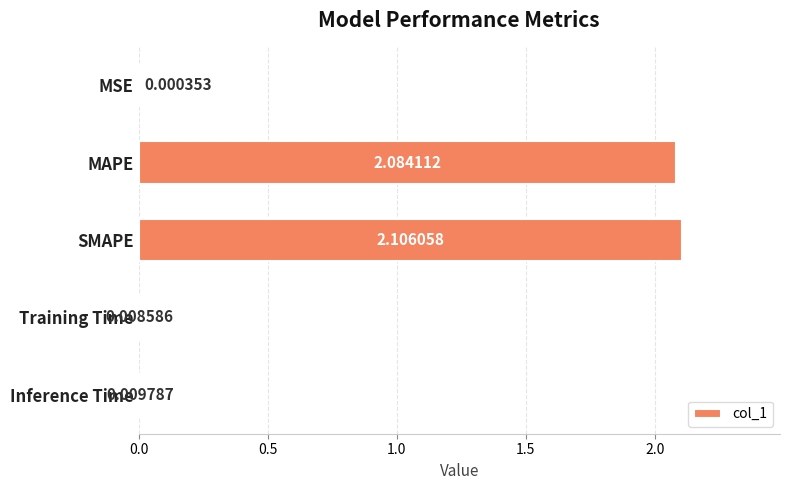

Which has a higher value, Inference Time or Training Time?

Inference Time